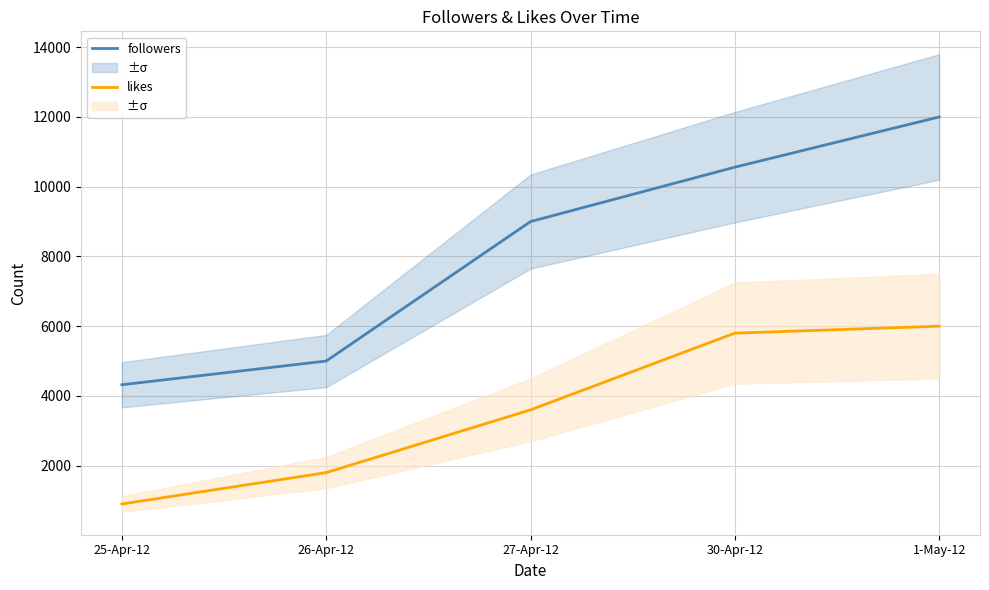

True or false: followers and likes cross at least once.

False